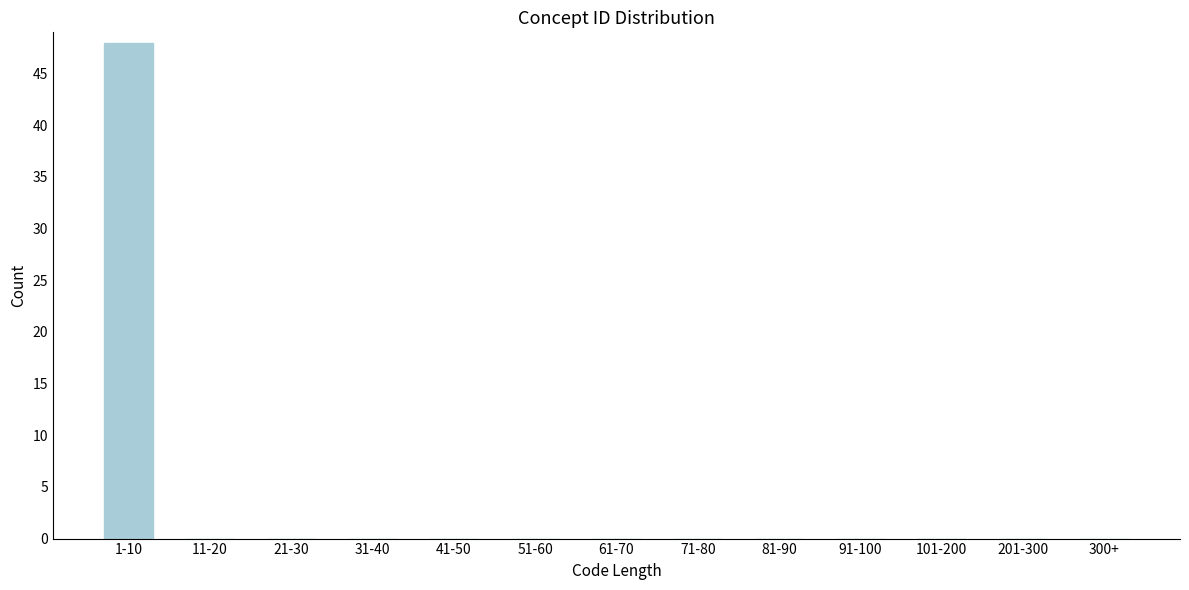

Reading right to left, what are all the values shown in this chart?

300+=0	201-300=0	101-200=0	91-100=0	81-90=0	71-80=0	61-70=0	51-60=0	41-50=0	31-40=0	21-30=0	11-20=0	1-10=48